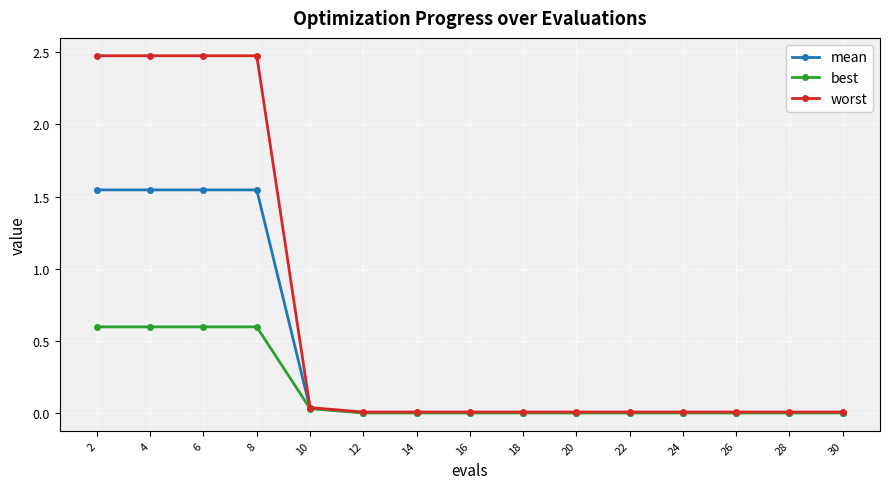

What is the greatest value displayed?

2.5